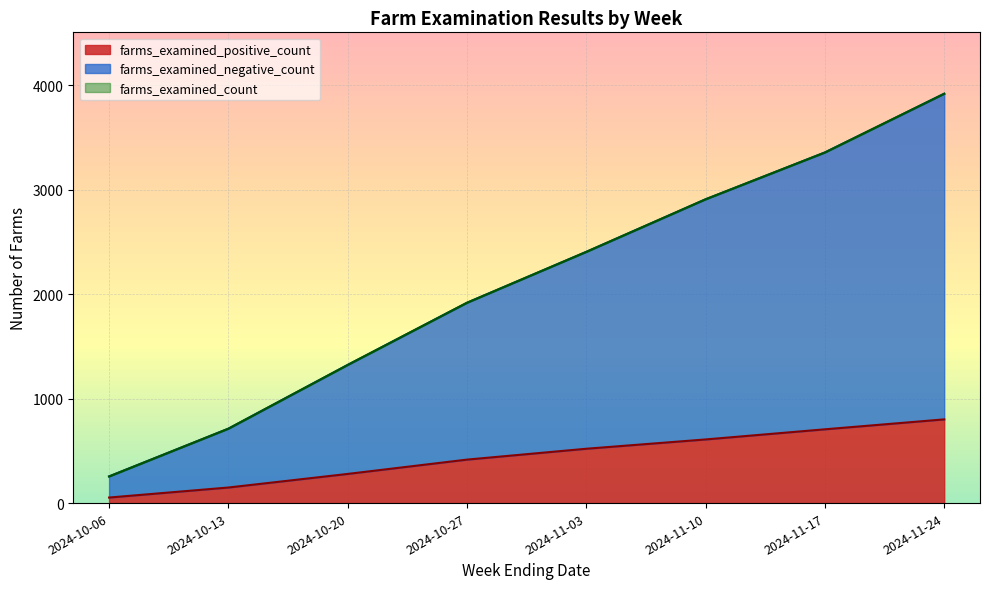

True or false: farms_examined_negative_count and farms_examined_positive_count intersect in this chart.

False